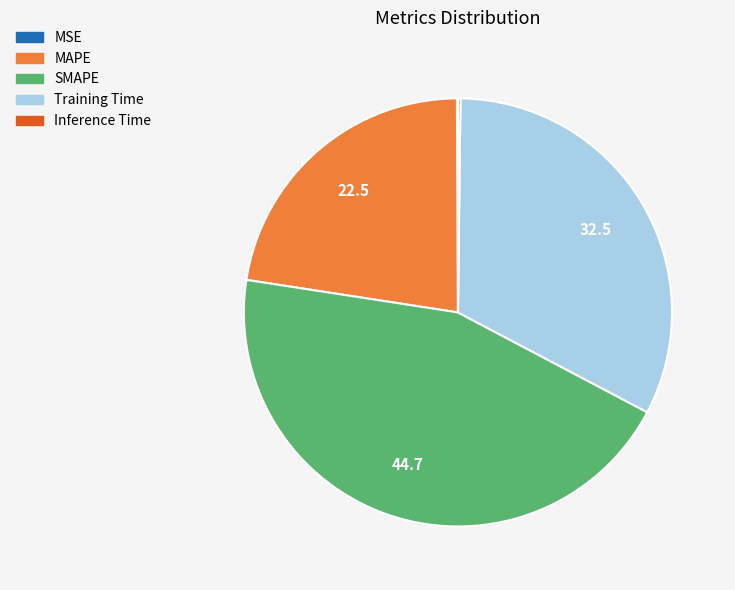

What is the ratio of the value at SMAPE to the value at Training Time?

1.4